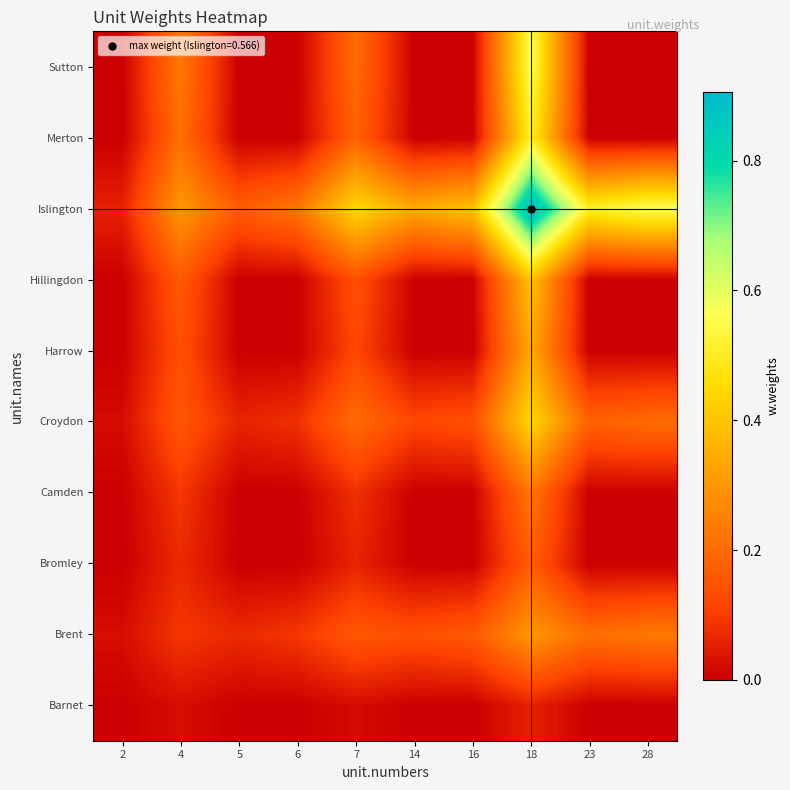

Between 14 and 16, which is larger?

14